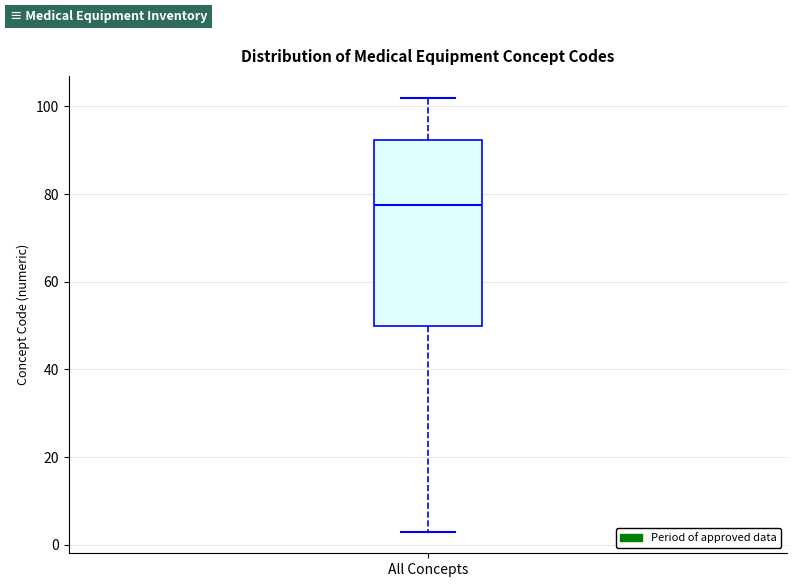

Where is the lower edge of the box for All Concepts on the y-axis? The values are not printed on the chart, so give them approximately, as read against the axis.

50